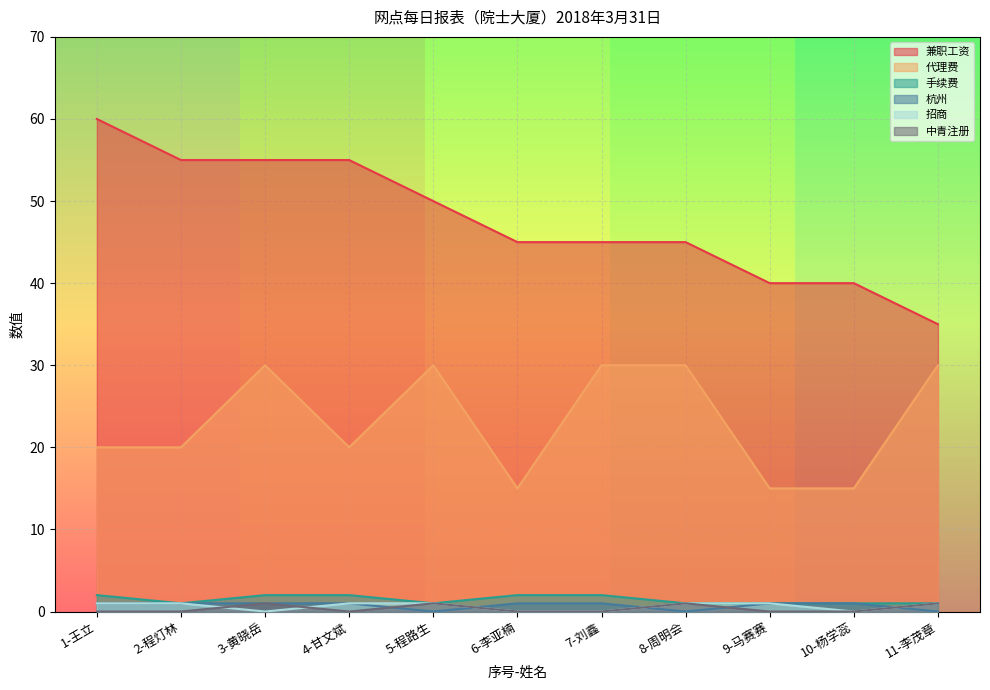

What is the sum of the 中青注册 values at 3-黄晓岳 and 7-刘鑫?

1